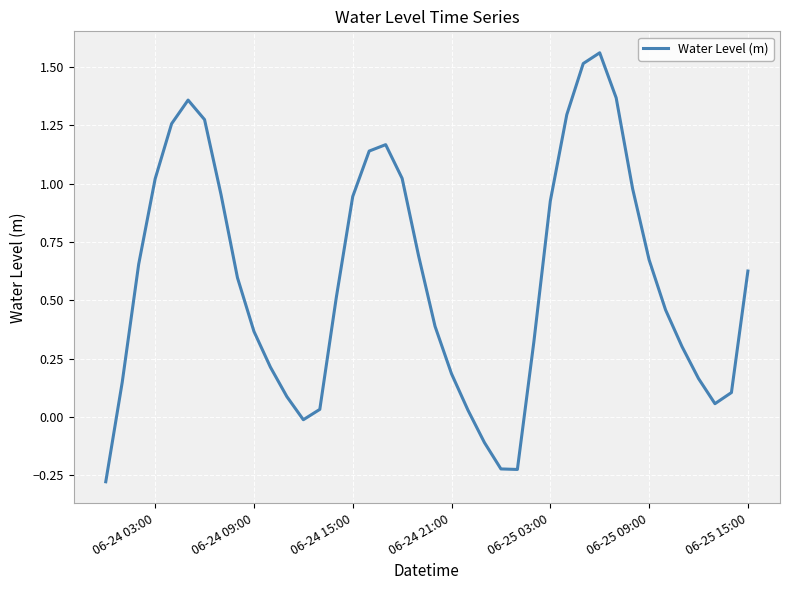

Is it true that the value at 06-24 21:00 is 0.2?

True